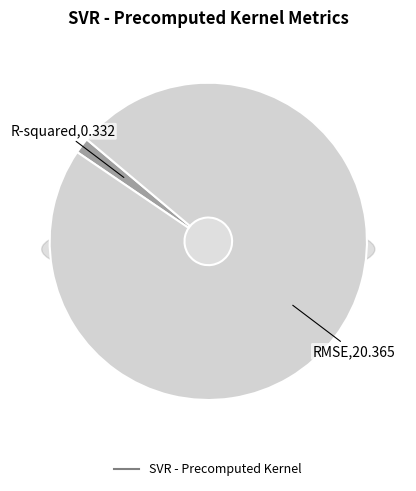

Which category has the smallest portion of the pie?

R-squared